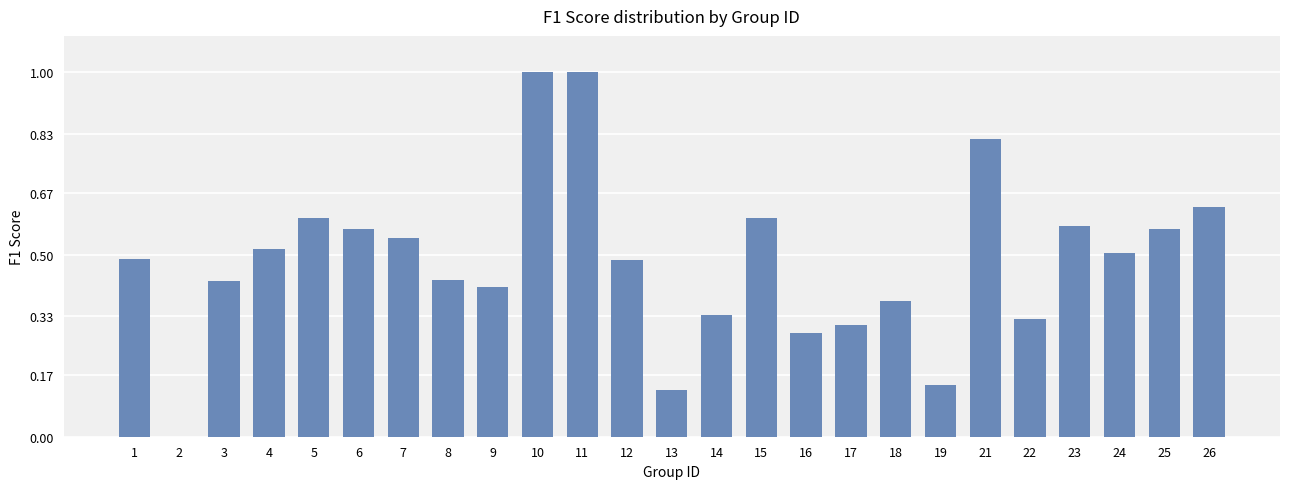

The chart shows a value of 1.0 at 10. True or false?

True